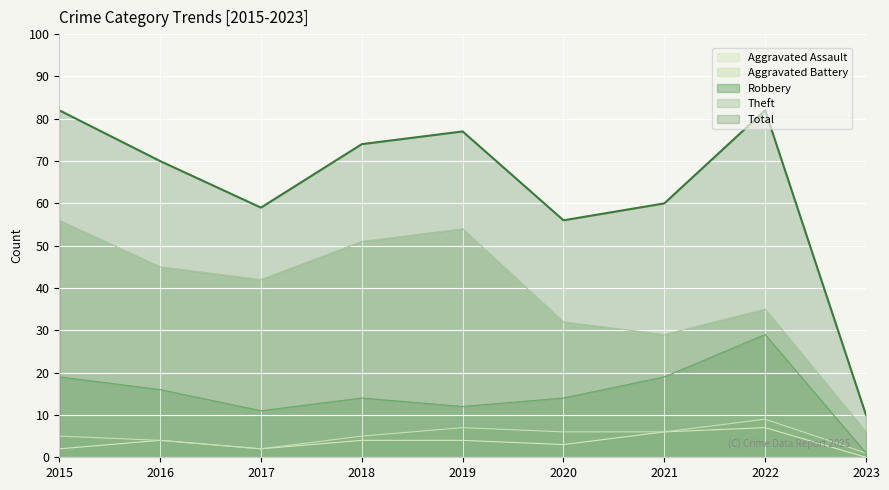

What is the difference between the maximum and second lowest values in the Total series?

26